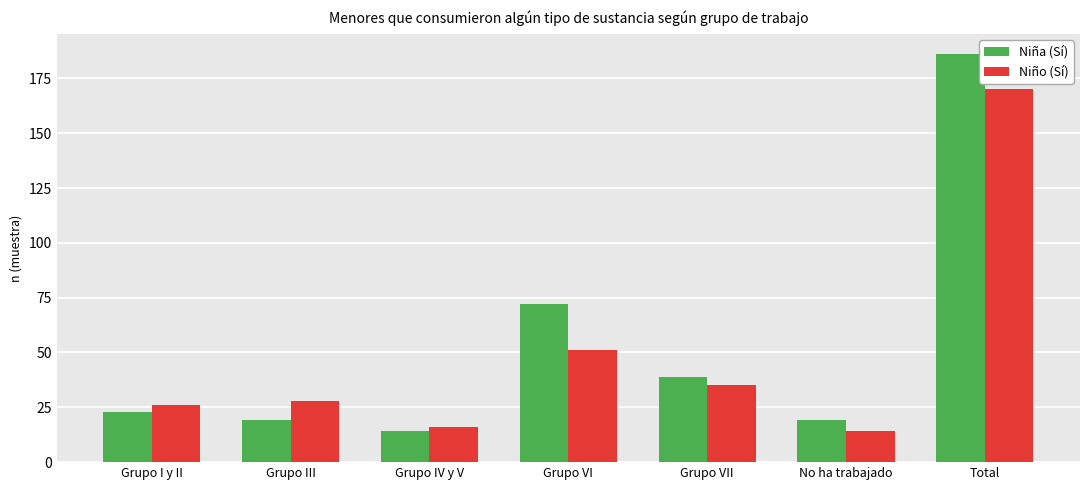

Count the number of categories in the chart.

7